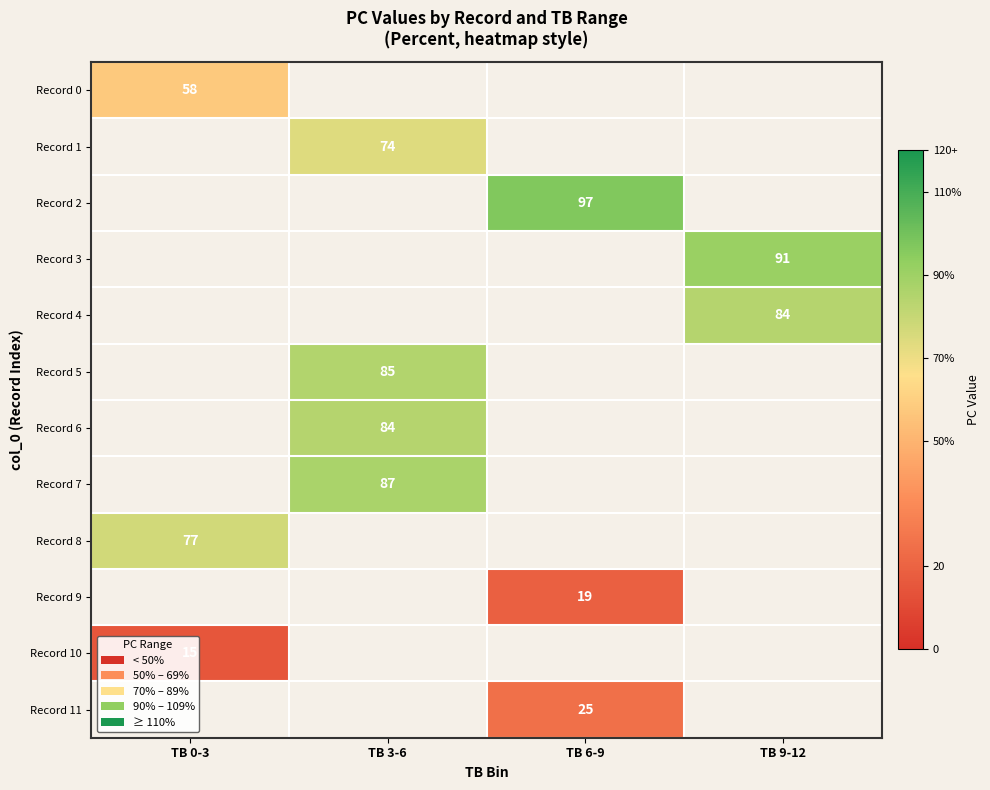

Which series has the widest spread of values?

Record 0